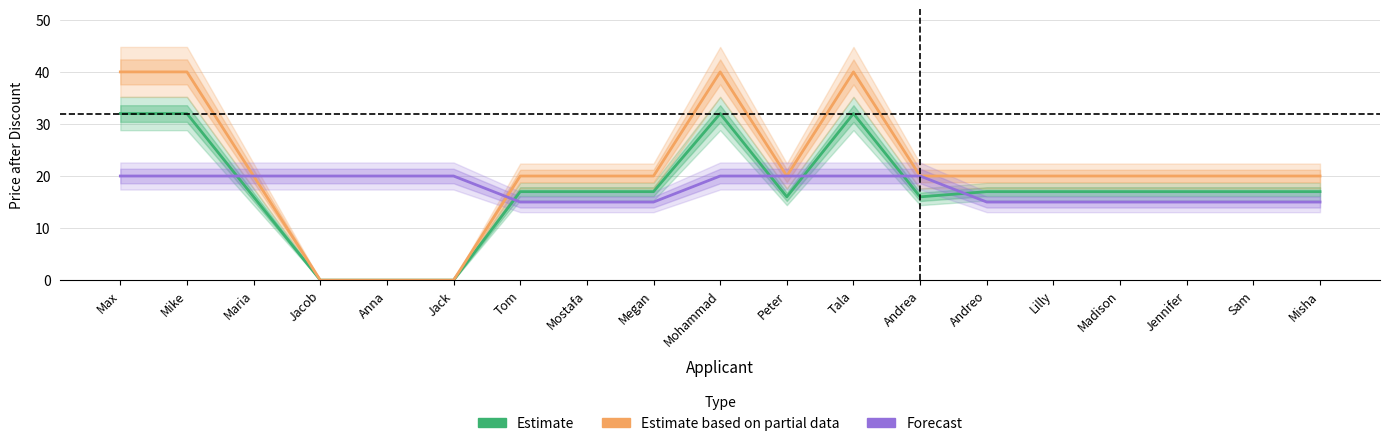

What is the spread (max minus min) of values at Jacob?

20